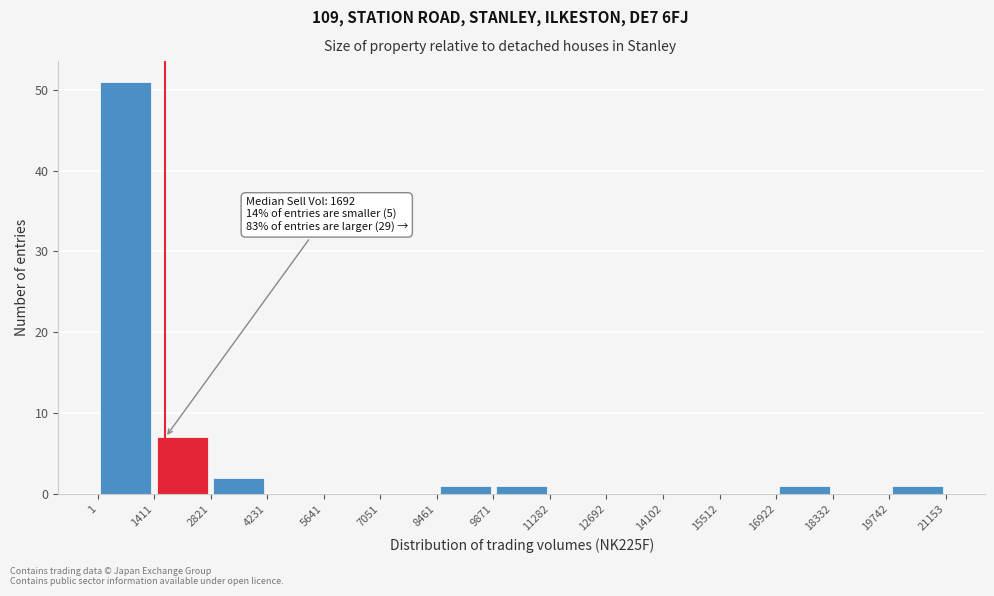

Which range on the x-axis has the tallest bar?

1 to 1411